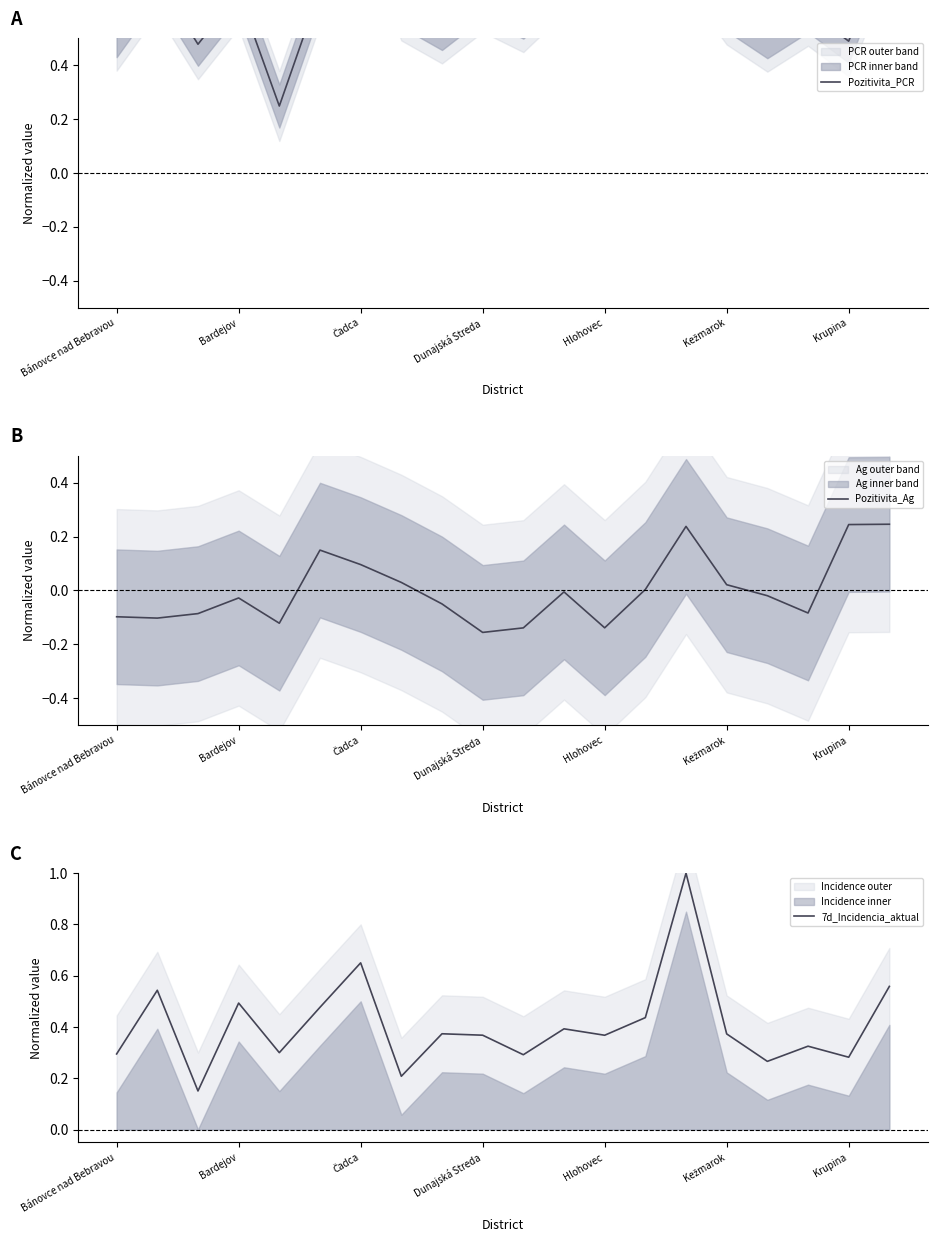

The Pozitivita_Ag series shows -0.1 at Bánovce nad Bebravou. True or false?

True